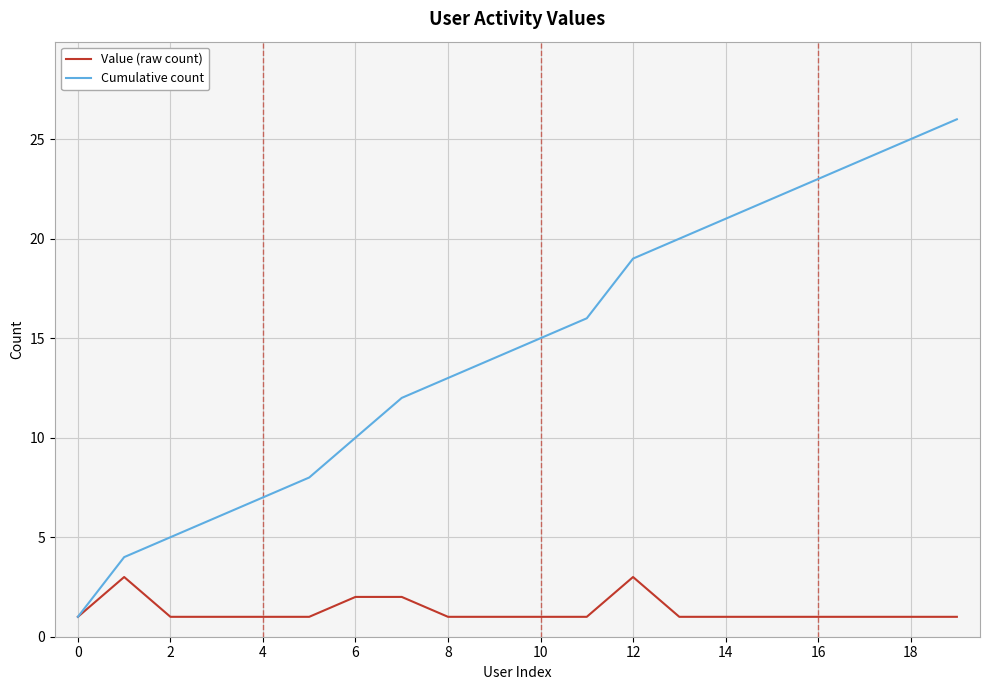

Rank the series by their average value, from lowest to highest.

Value (raw count), Cumulative count